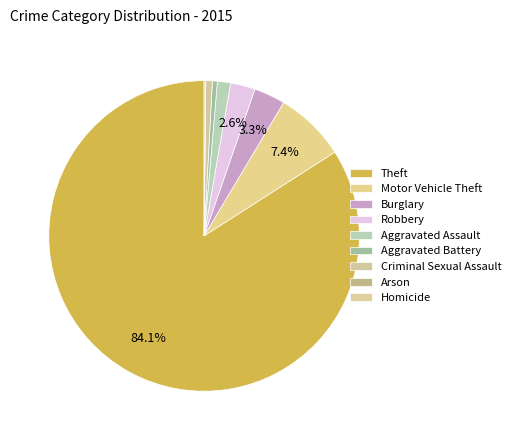

What is the ratio of the value at Robbery to the value at Aggravated Assault?

1.9